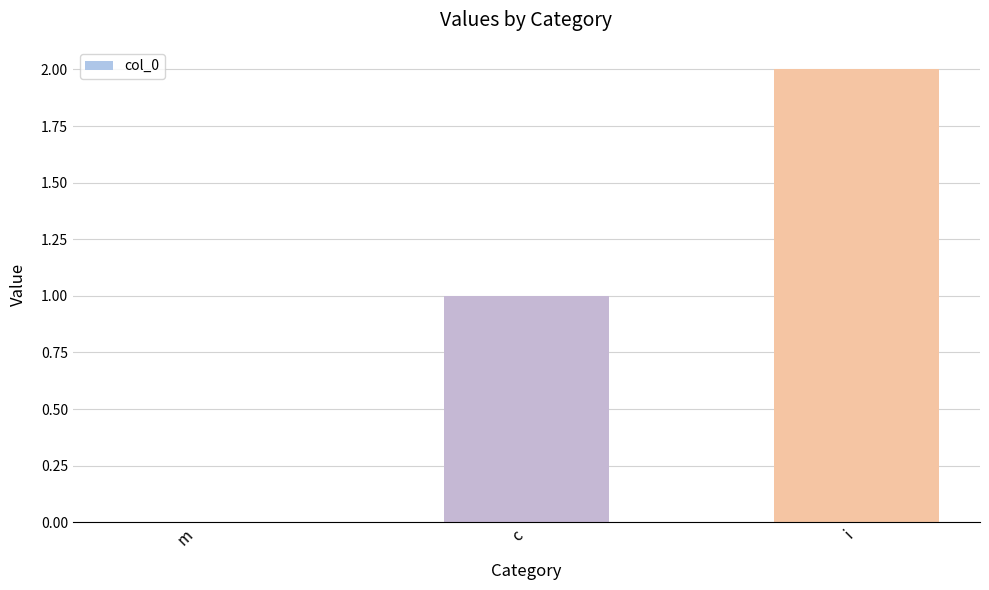

Reading left to right, transcribe all the data shown in this chart.

m=0	c=1	i=2